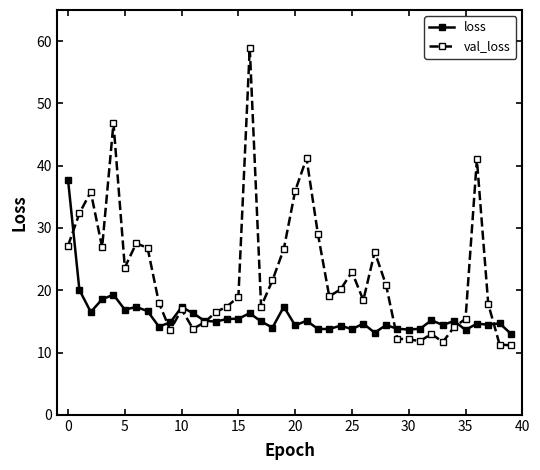

Which series has the largest total across all categories?

val_loss